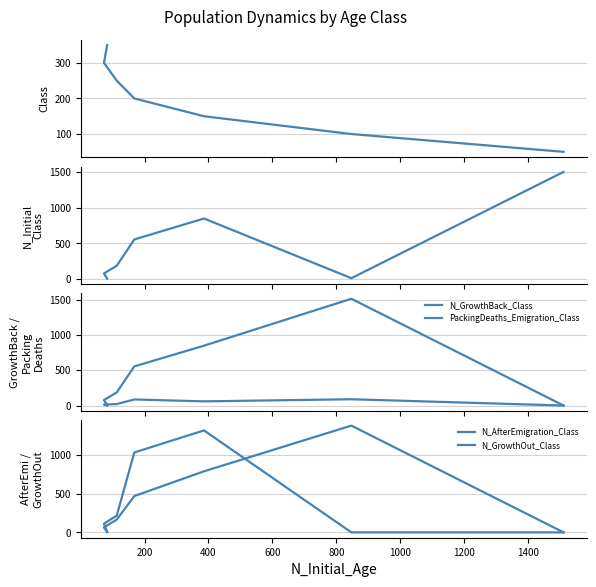

Is this an area chart (filled region under the line)?

No